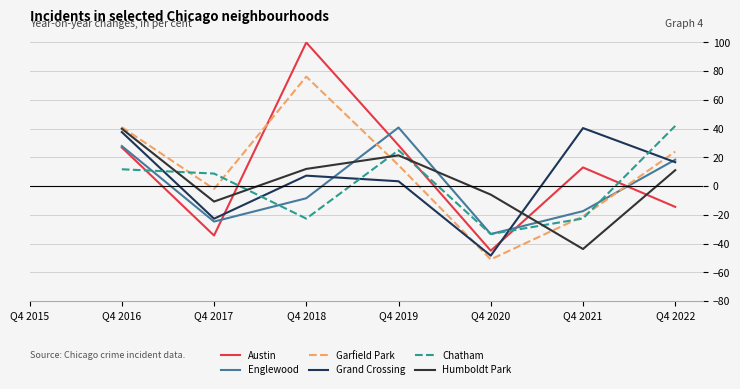

What is the total value across all series at Q4 2019?

133.7